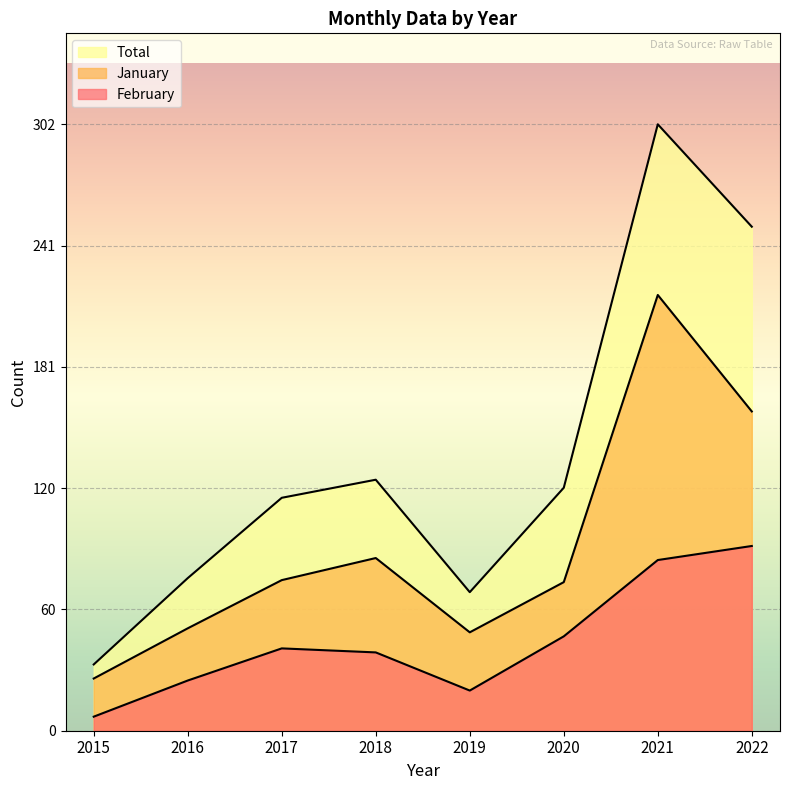

At which category does the chart reach its peak across all series?

2021